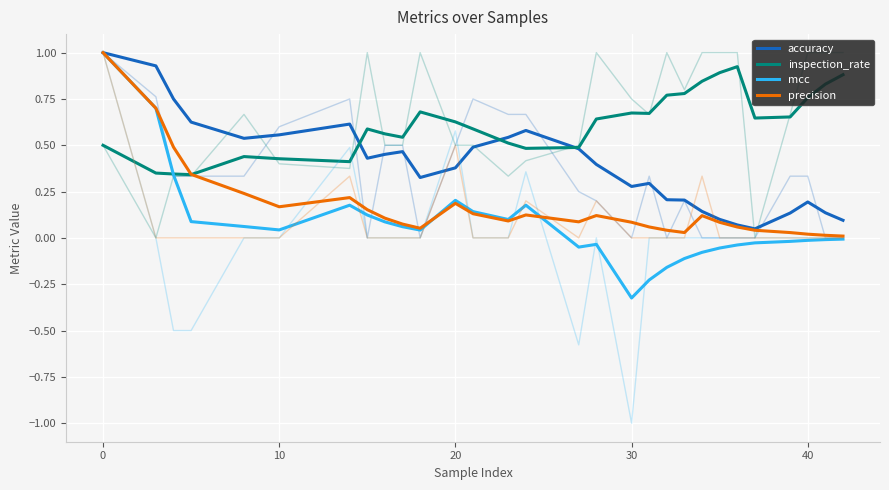

Is it true that accuracy equals 0.1 at 25?

False